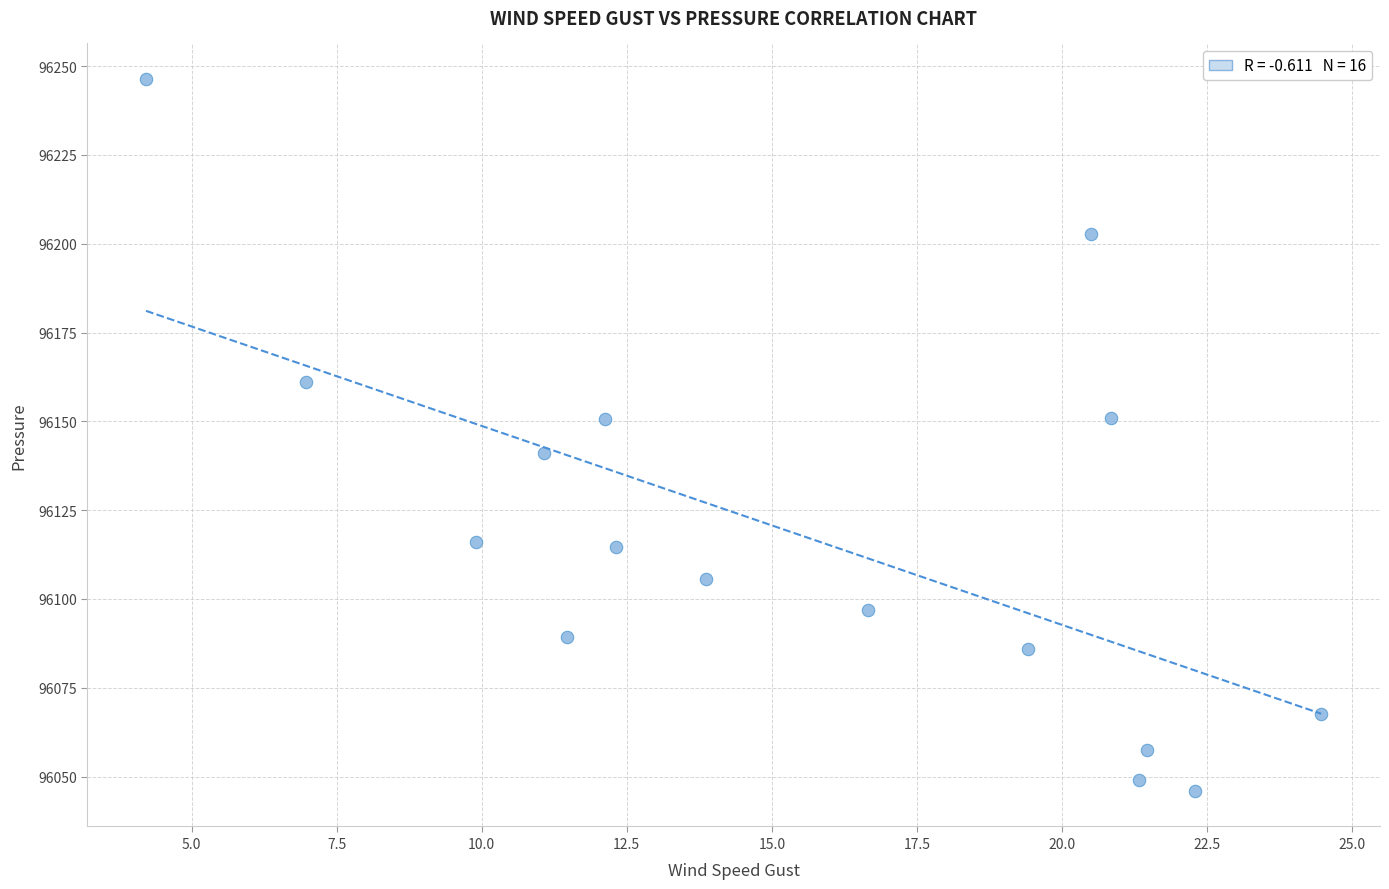

What is the range of X values (max minus min)?

20.3